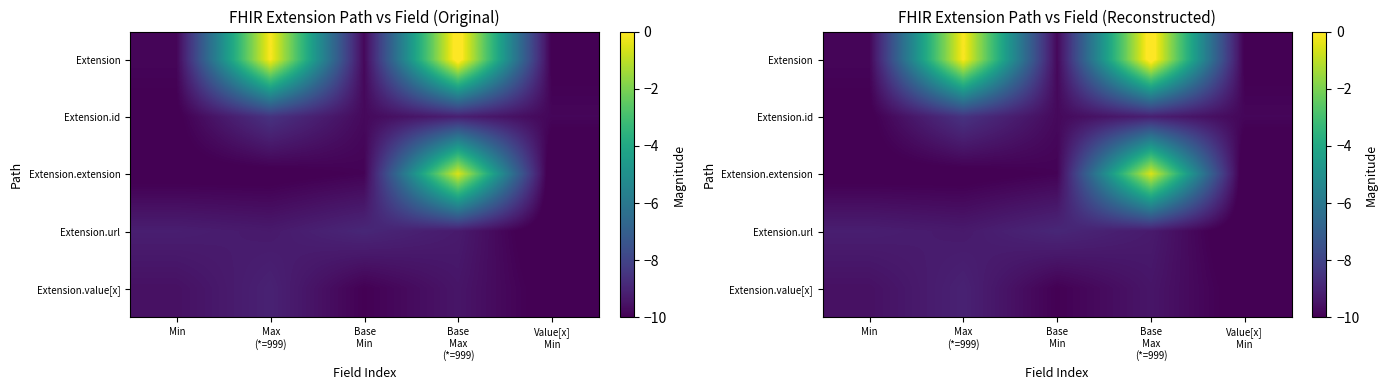

How many data points in Extension.extension are less than -10?

3